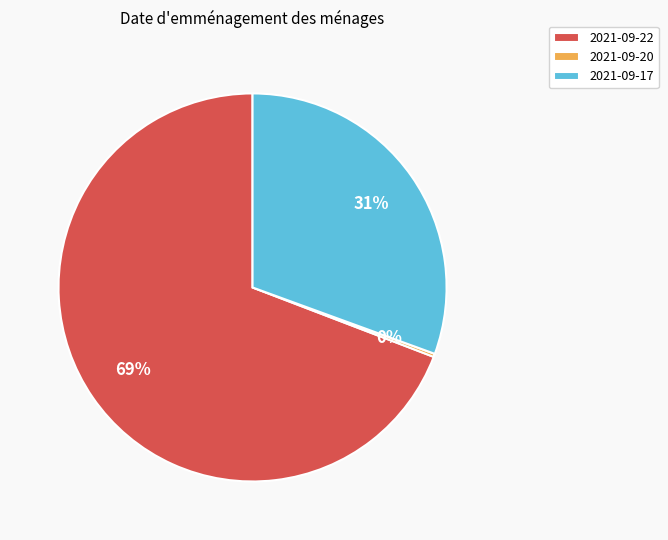

To the nearest percent, what portion does 2021-09-17 represent?

31%